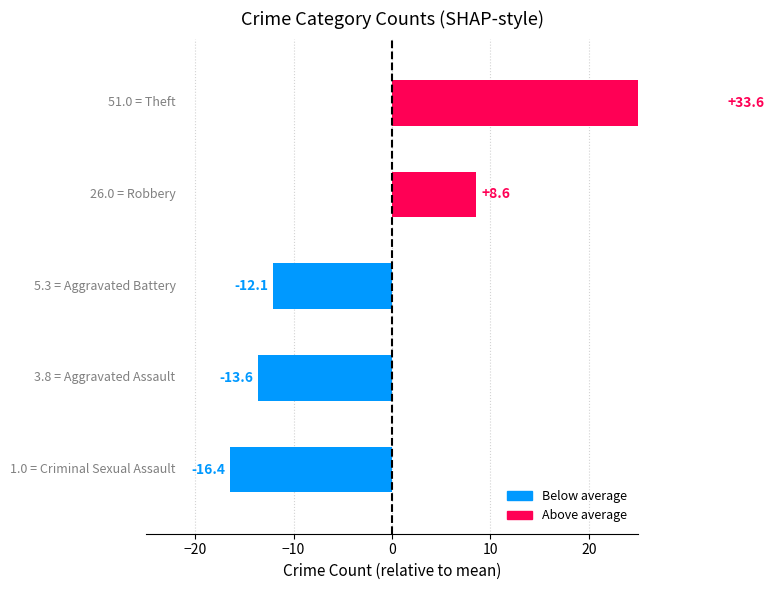

At how many categories does at least one series exceed 8?

2